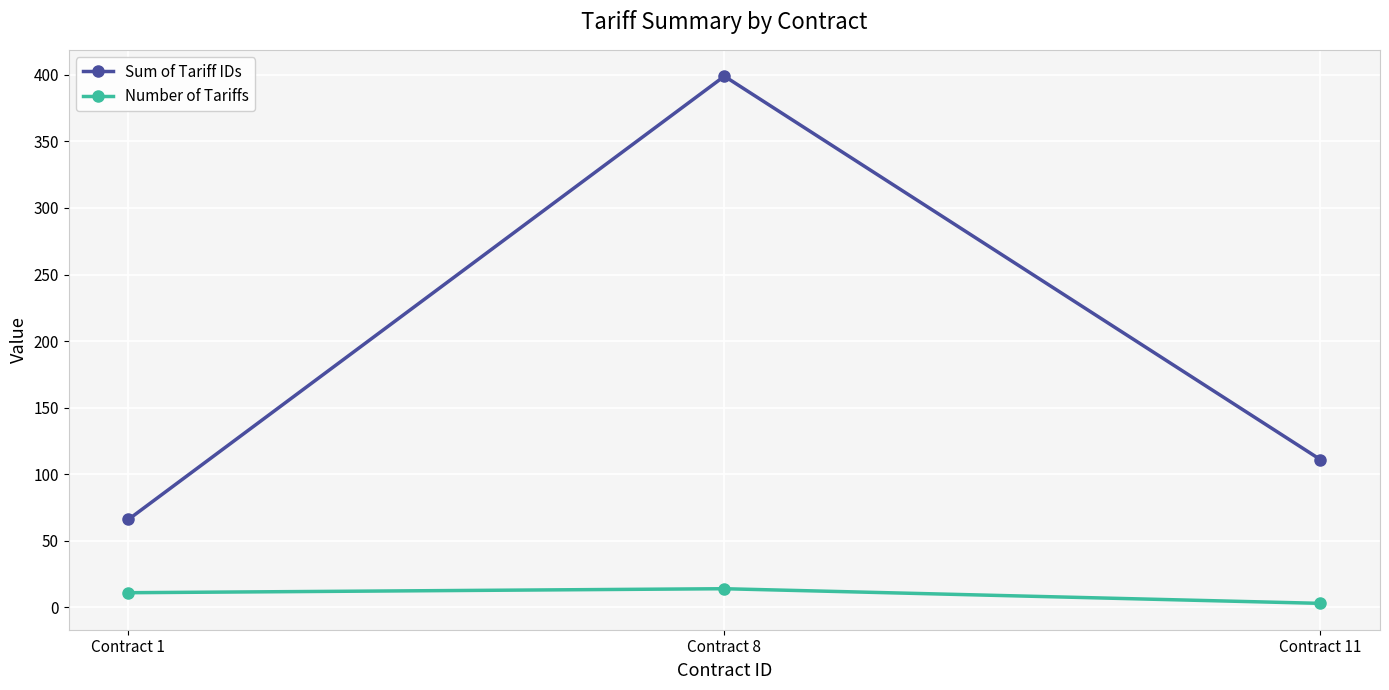

How many series are shown in this chart?

2